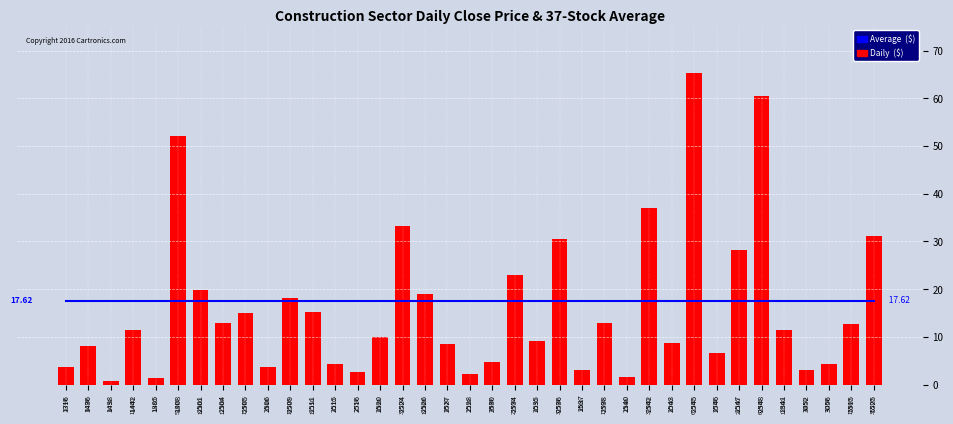

Reading left to right, what are all the values shown in this chart?

Average  ($): 1316=17.6	1436=17.6	1438=17.6	1442=17.6	1805=17.6	1808=17.6	2501=17.6	2504=17.6	2505=17.6	2506=17.6	2509=17.6	2511=17.6	2515=17.6	2516=17.6	2520=17.6	2524=17.6	2526=17.6	2527=17.6	2528=17.6	2530=17.6	2534=17.6	2535=17.6	2536=17.6	2537=17.6	2538=17.6	2540=17.6	2542=17.6	2543=17.6	2545=17.6	2546=17.6	2547=17.6	2548=17.6	2841=17.6	3052=17.6	3056=17.6	5515=17.6	5525=17.6
Daily  ($): 1316=3.7	1436=8.2	1438=0.8	1442=11.4	1805=1.4	1808=52.0	2501=19.8	2504=12.9	2505=15.0	2506=3.6	2509=18.2	2511=15.2	2515=4.3	2516=2.8	2520=9.9	2524=33.2	2526=19.0	2527=8.5	2528=2.2	2530=4.7	2534=23.1	2535=9.2	2536=30.5	2537=3.0	2538=13.0	2540=1.6	2542=37.0	2543=8.7	2545=65.3	2546=6.7	2547=28.1	2548=60.4	2841=11.5	3052=3.0	3056=4.3	5515=12.8	5525=31.2